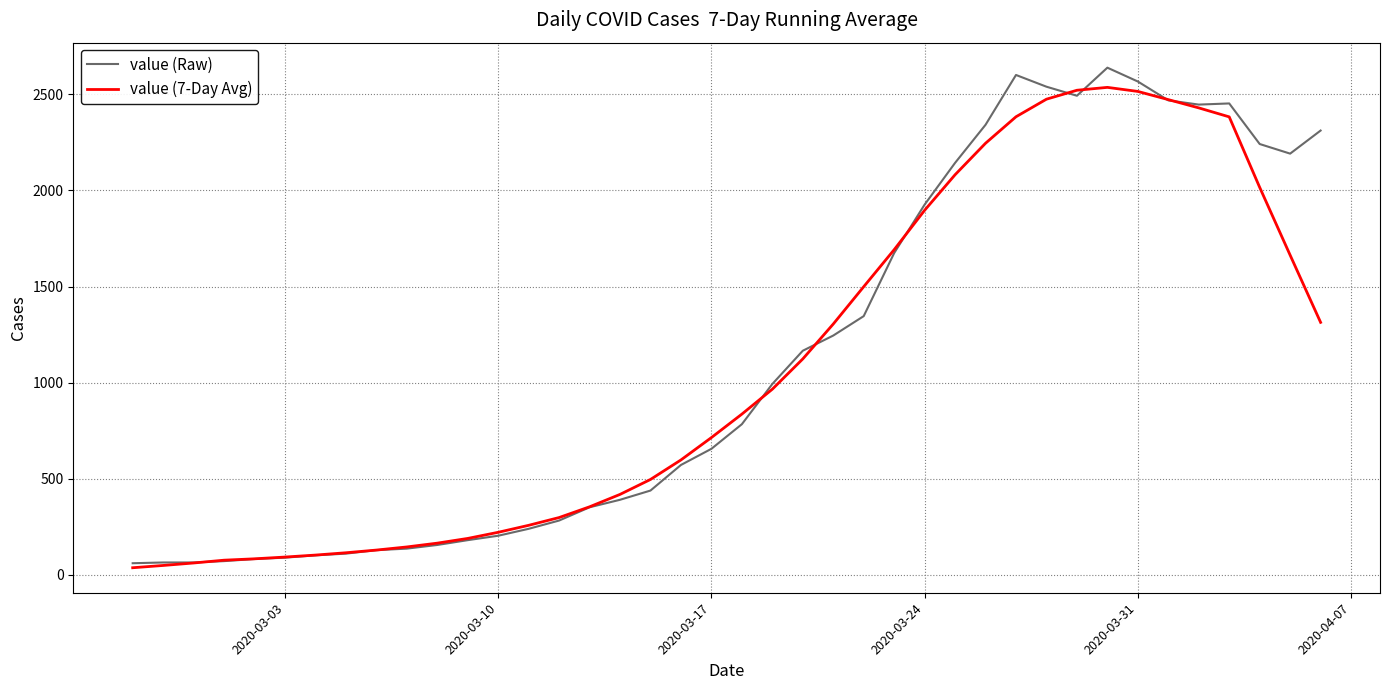

What is the maximum value for value (7-Day Avg)?

2535.6